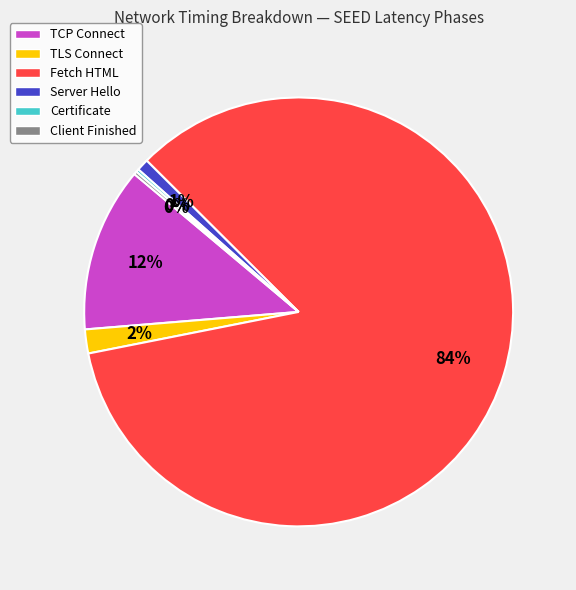

What is the largest slice in the pie chart?

Fetch HTML